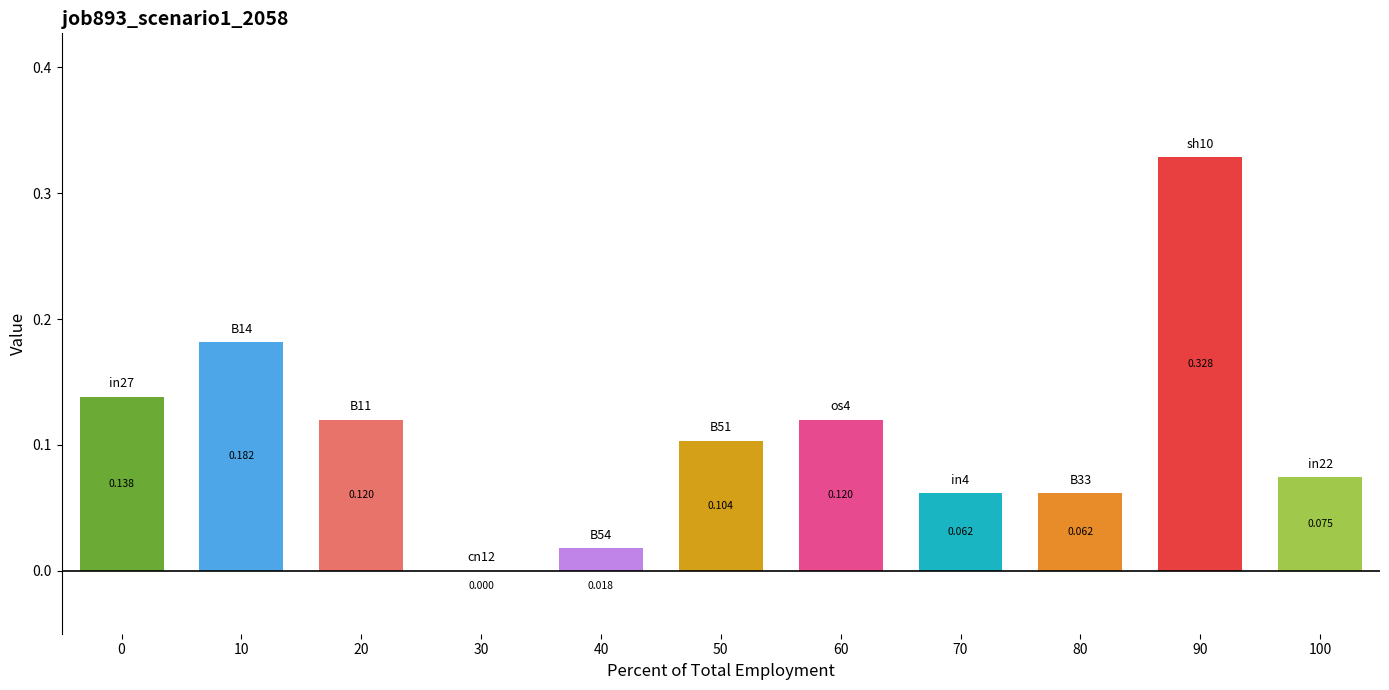

How many series are shown in this chart?

1